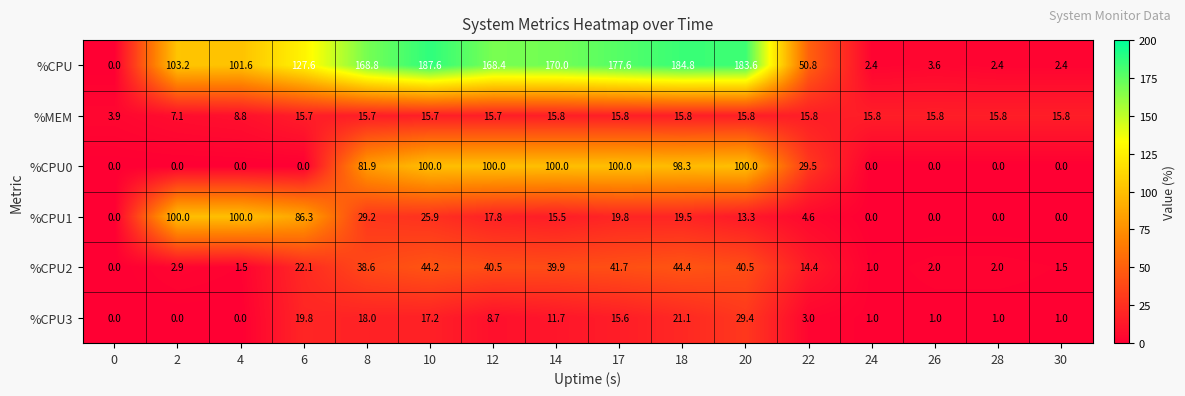

Rank the series at 14 from lowest to highest value.

%CPU3, %CPU1, %MEM, %CPU2, %CPU0, %CPU